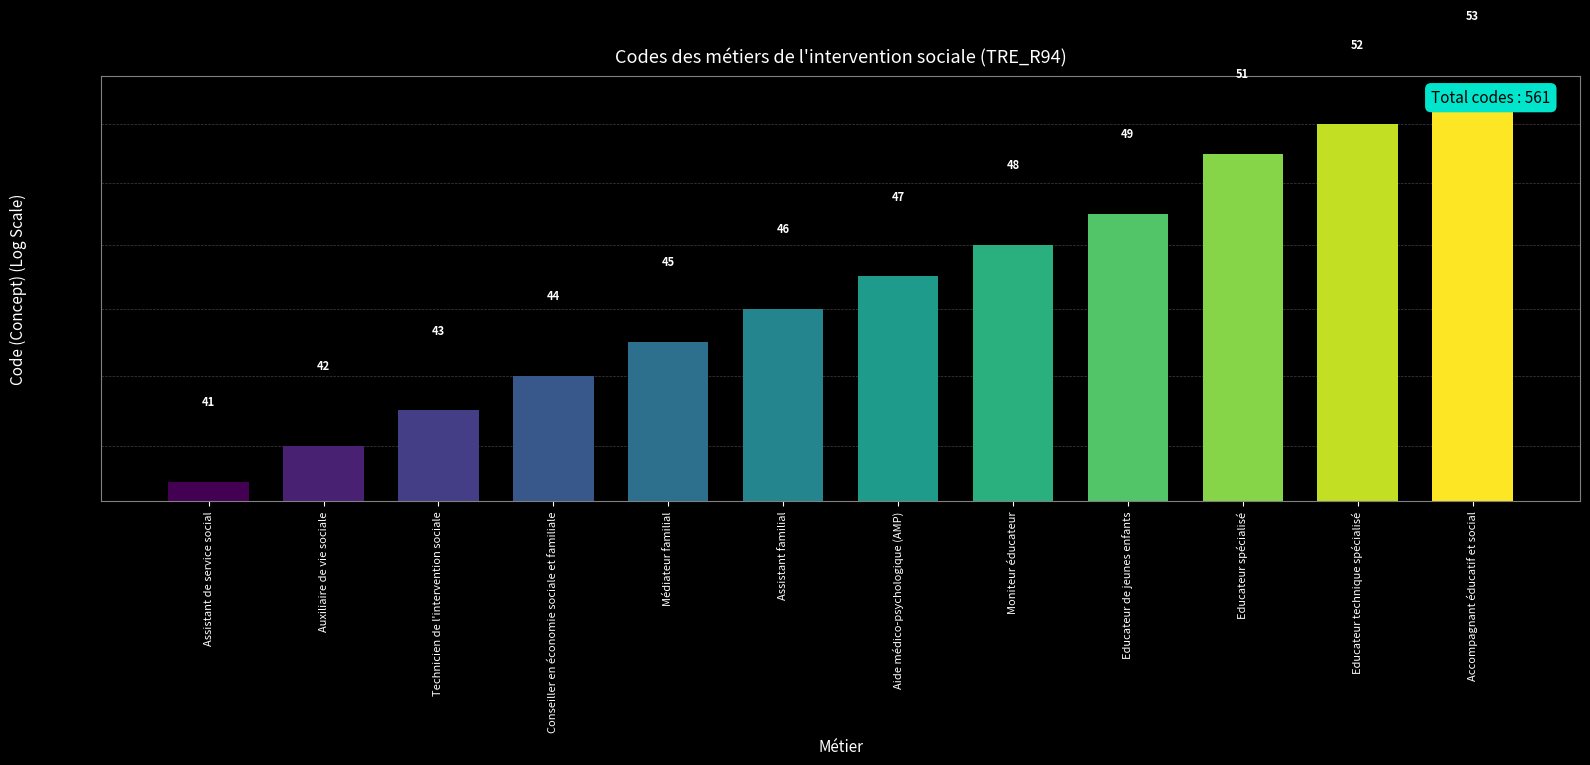

Between Technicien de l'intervention sociale and Moniteur éducateur, which is larger?

Moniteur éducateur